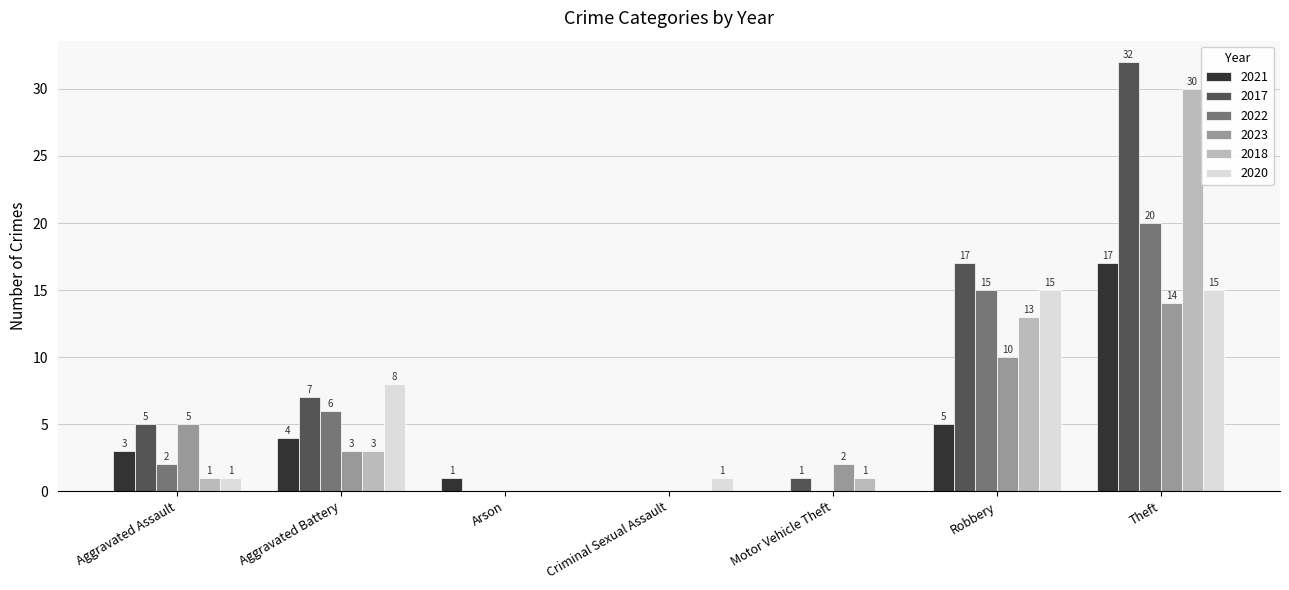

Which series changed the most between Arson and Theft?

2017